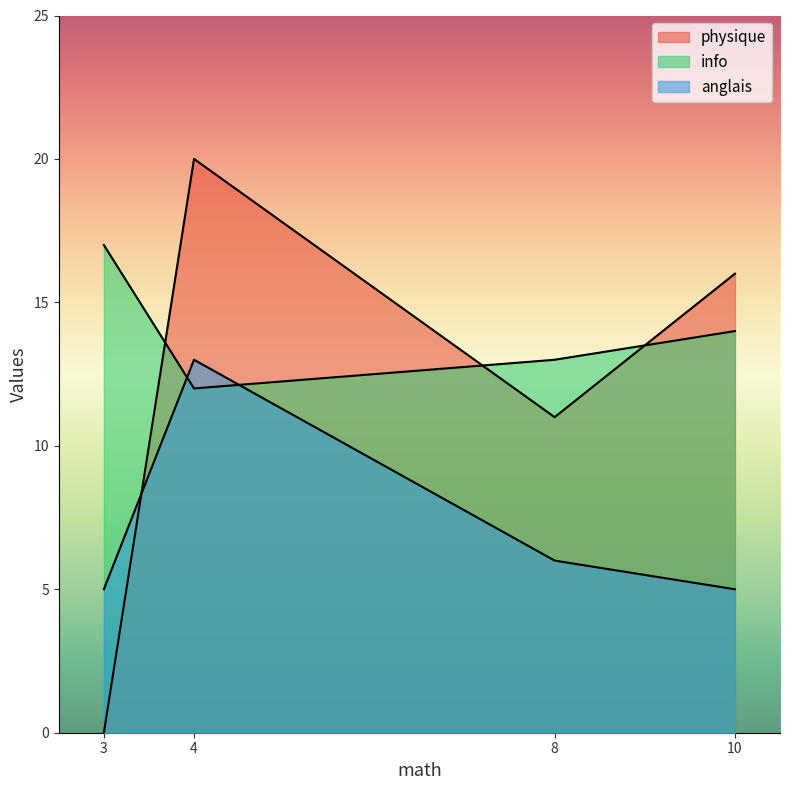

After their last crossing, which series has the higher values: info or physique?

physique